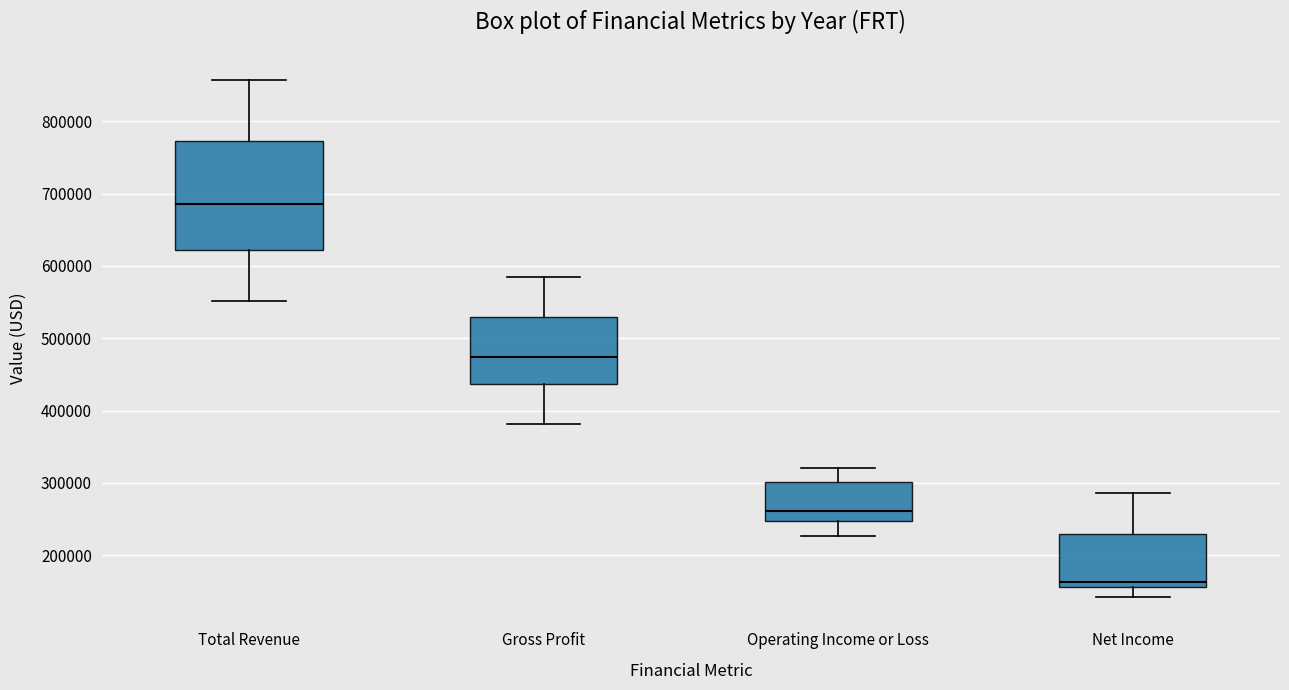

Reading left to right, transcribe this box plot: for each box, give where its median line is, the range the box spans, and where its two whiskers end, as read against the y-axis. The values are not printed on the chart, so give them approximately, as read against the axis.

Total Revenue: median 690000, box 620000 to 770000, whiskers 550000 to 860000
Gross Profit: median 470000, box 440000 to 530000, whiskers 380000 to 580000
Operating Income or Loss: median 260000, box 250000 to 300000, whiskers 230000 to 320000
Net Income: median 160000 (just above the box's lower edge), box 160000 to 230000, whiskers 140000 to 290000